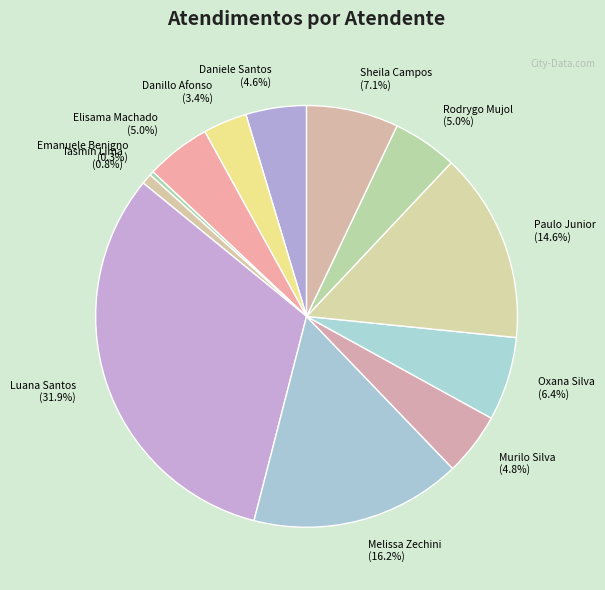

Count the number of slices in the pie.

12